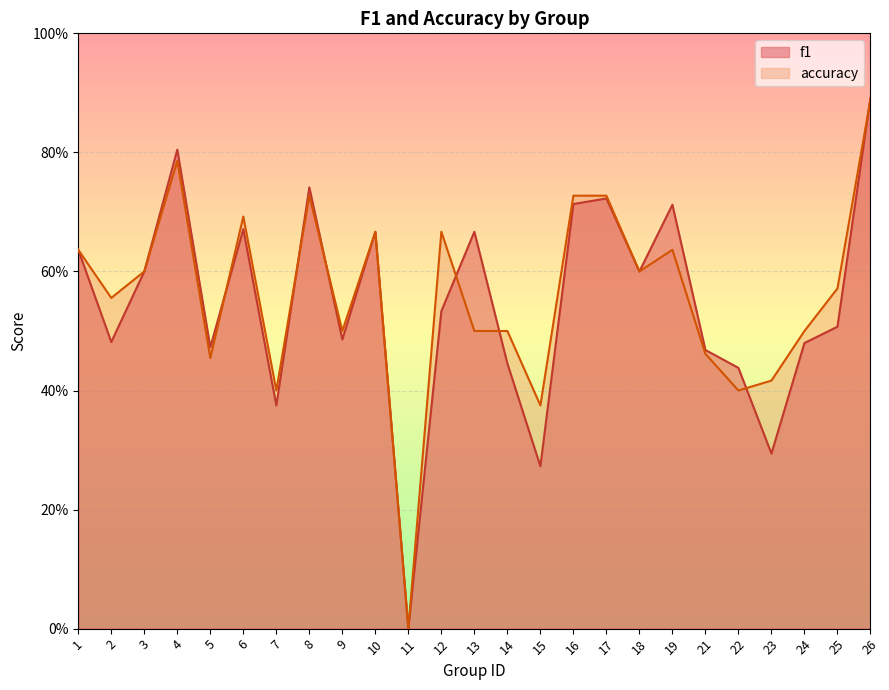

Is it true that f1 equals 0.7 at 17?

True